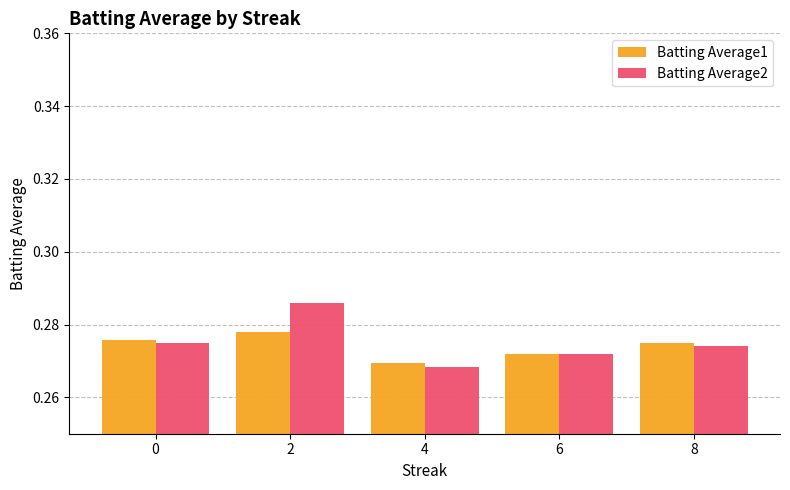

What is the total value across all series at 8?

0.5